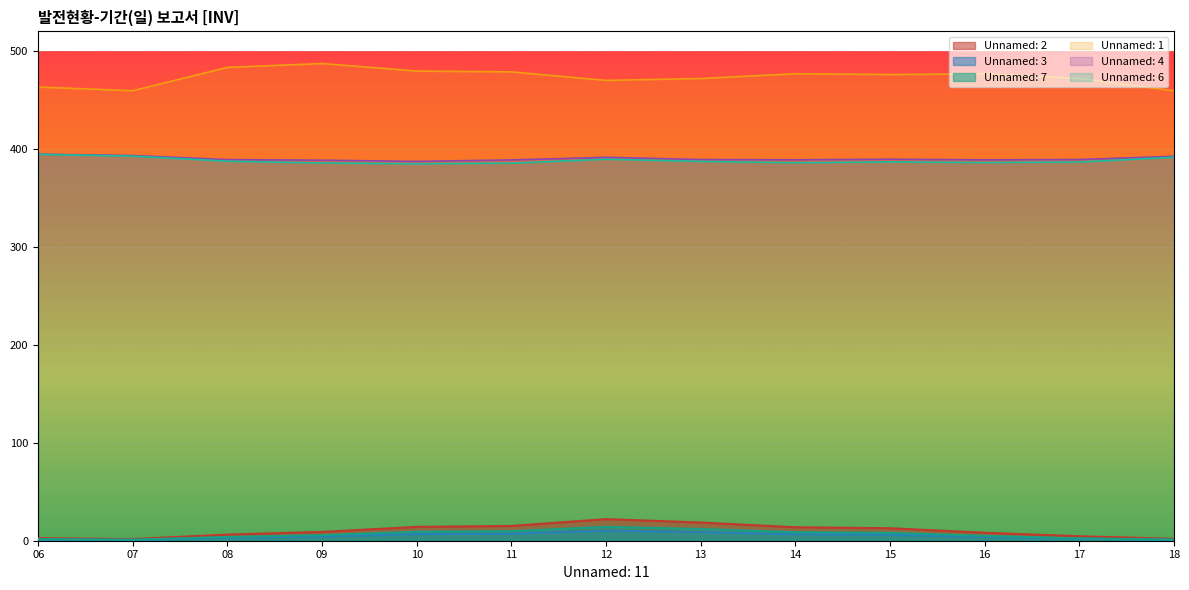

What is the approximate value of Unnamed: 1 at 08?

483.3